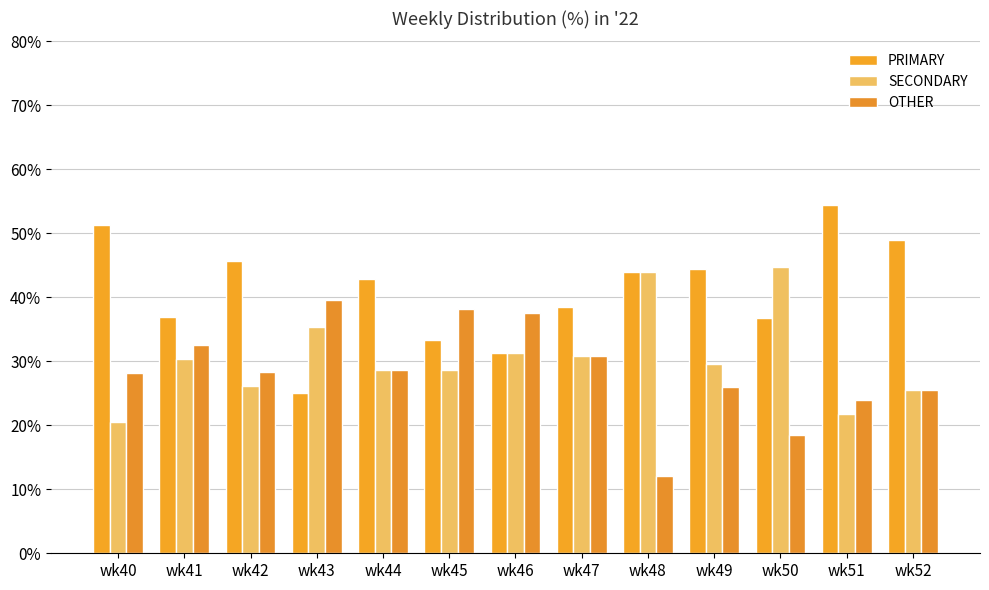

How many data points does each series have?

13